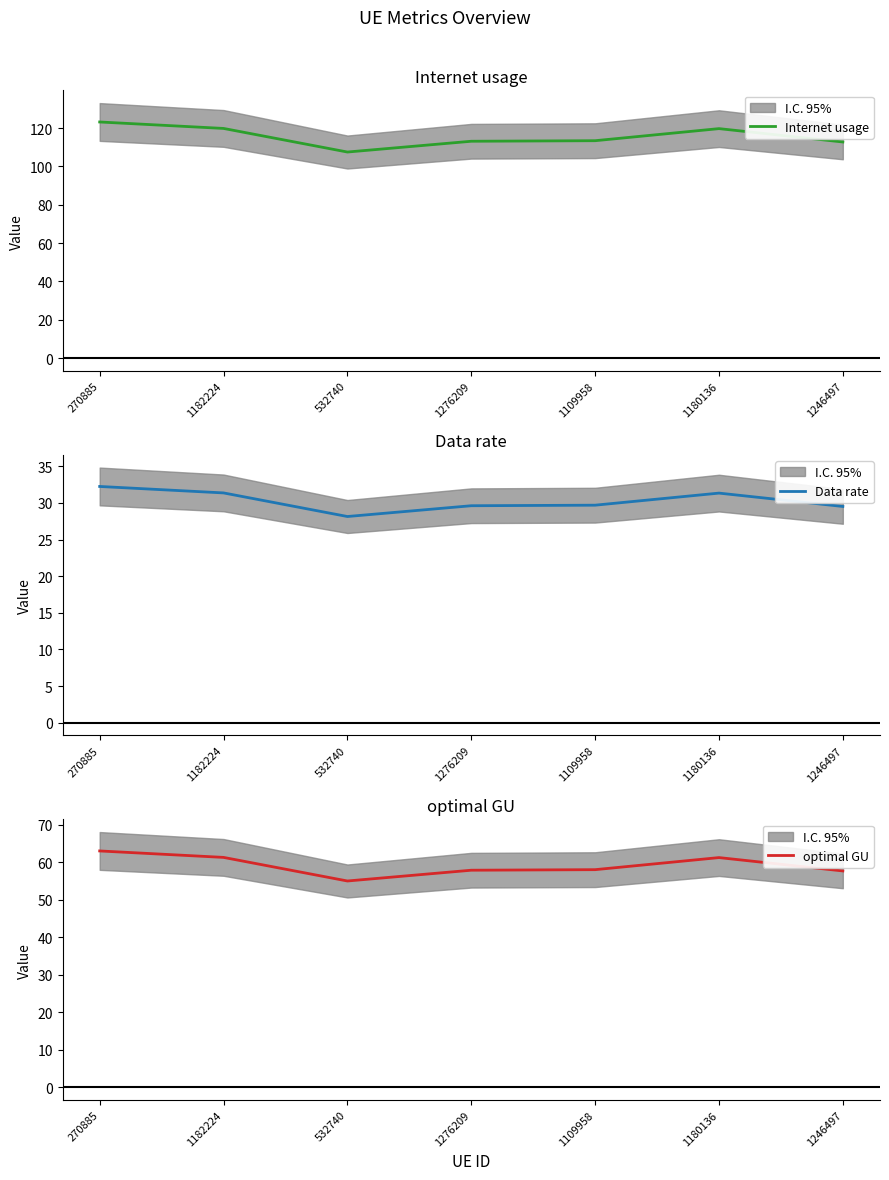

The Data rate series shows 46.3 at 1276209. True or false?

False